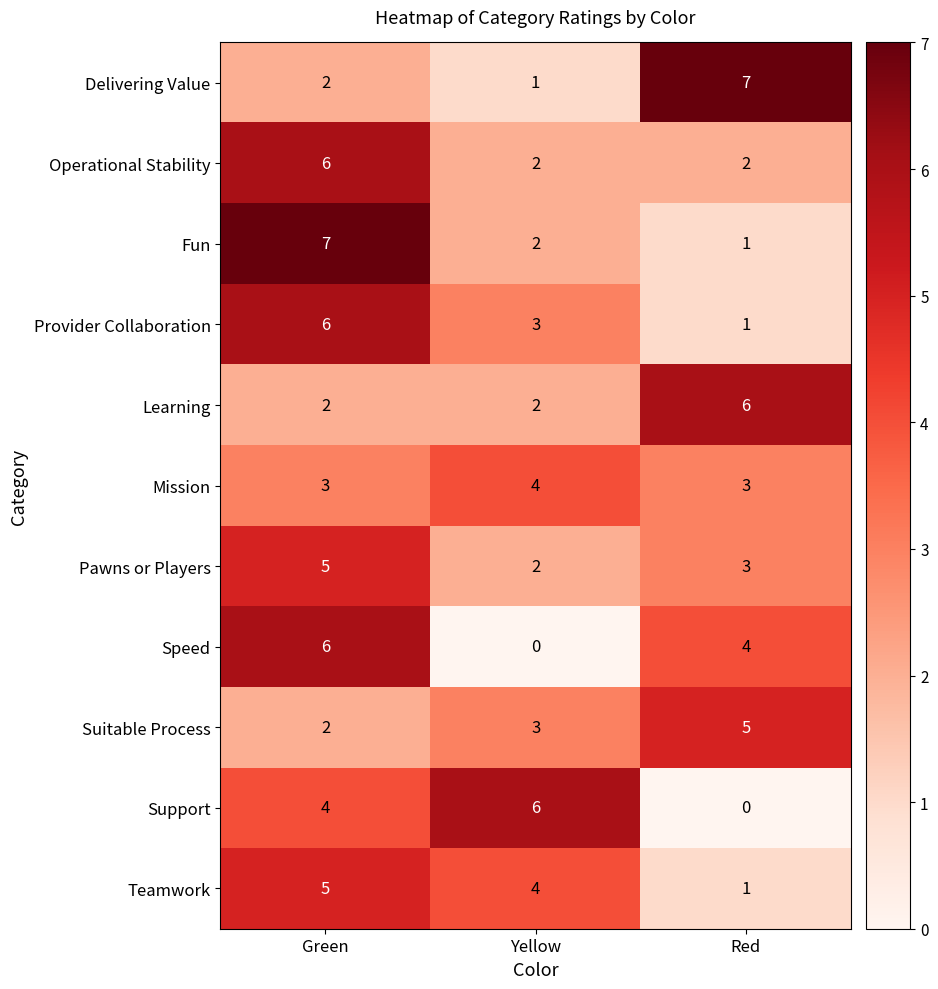

Is it true that Provider Collaboration equals 6 at Green?

True